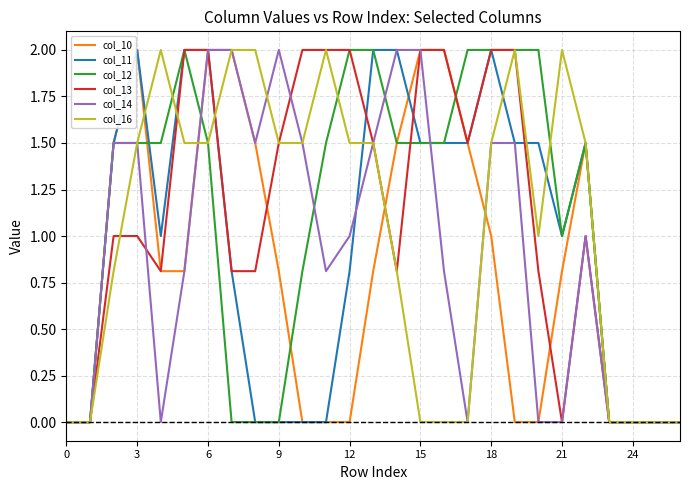

Reading left to right, transcribe all the data shown in this chart.

col_10: 0.0	0.0	1.5	2.0	0.8	0.8	2.0	2.0	1.5	0.8	0.0	0.0	0.0	0.8	1.5	2.0	2.0	1.5	1.0	0.0	0.0	0.8	1.5	0.0	0.0	0.0	0.0
col_11: 0.0	0.0	1.5	2.0	1.0	2.0	2.0	0.8	0.0	0.0	0.0	0.0	0.8	2.0	2.0	1.5	1.5	1.5	2.0	1.5	1.5	1.0	1.5	0.0	0.0	0.0	0.0
col_12: 0.0	0.0	1.5	1.5	1.5	2.0	1.5	0.0	0.0	0.0	0.8	1.5	2.0	2.0	1.5	1.5	1.5	2.0	2.0	2.0	2.0	1.0	1.5	0.0	0.0	0.0	0.0
col_13: 0.0	0.0	1.0	1.0	0.8	2.0	2.0	0.8	0.8	1.5	2.0	2.0	2.0	1.5	0.8	2.0	2.0	1.5	2.0	2.0	0.8	0.0	1.0	0.0	0.0	0.0	0.0
col_14: 0.0	0.0	1.5	1.5	0.0	0.8	2.0	2.0	1.5	2.0	1.5	0.8	1.0	1.5	2.0	2.0	0.8	0.0	1.5	1.5	0.0	0.0	1.0	0.0	0.0	0.0	0.0
col_16: 0.0	0.0	0.8	1.5	2.0	1.5	1.5	2.0	2.0	1.5	1.5	2.0	1.5	1.5	0.8	0.0	0.0	0.0	1.5	2.0	1.0	2.0	1.5	0.0	0.0	0.0	0.0